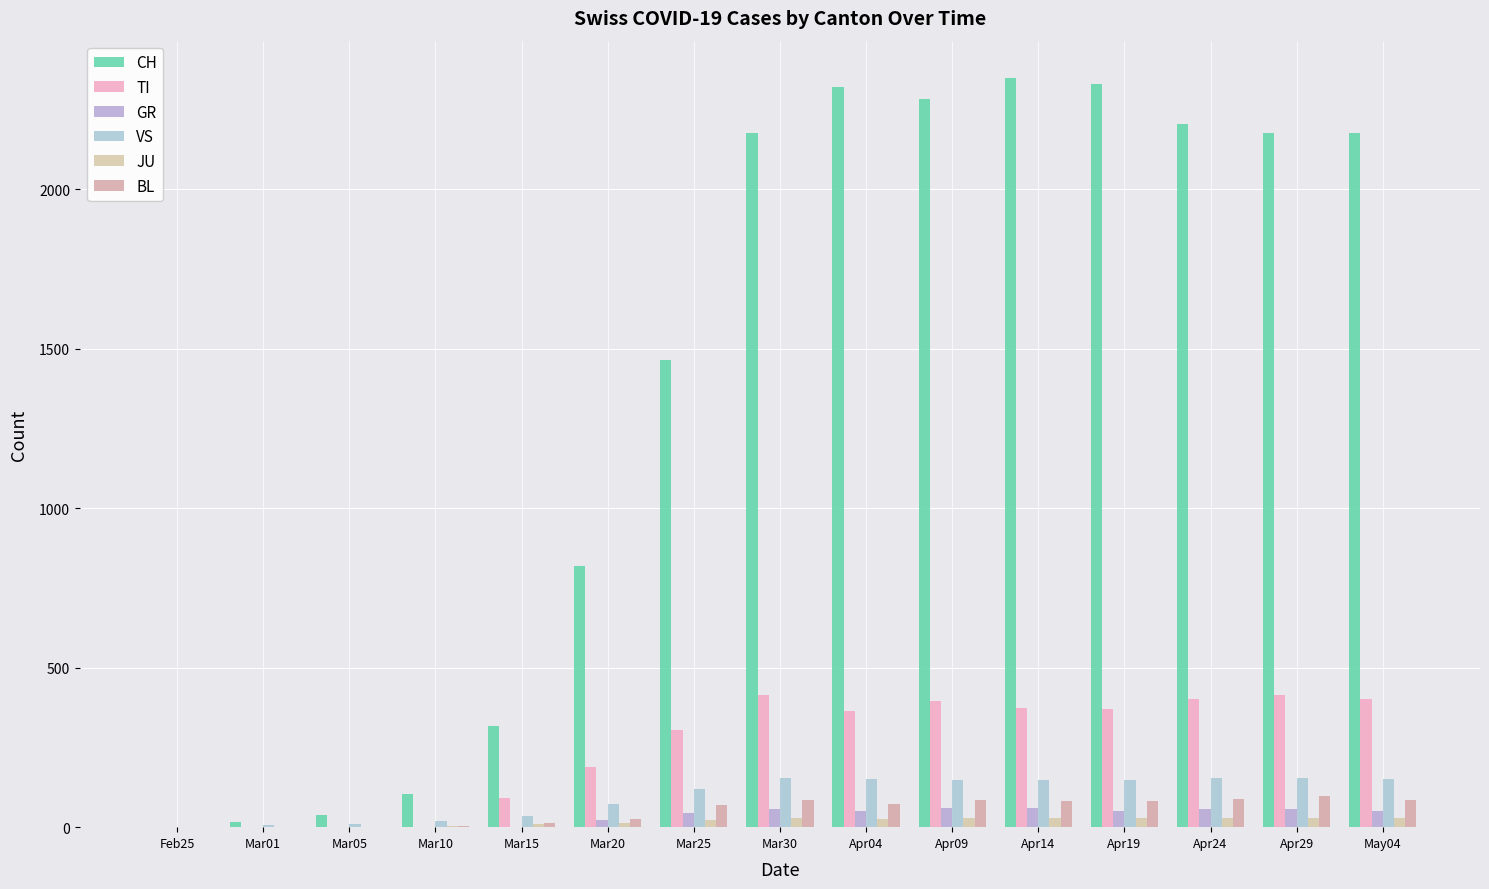

The JU series shows 29 at Apr14. True or false?

True